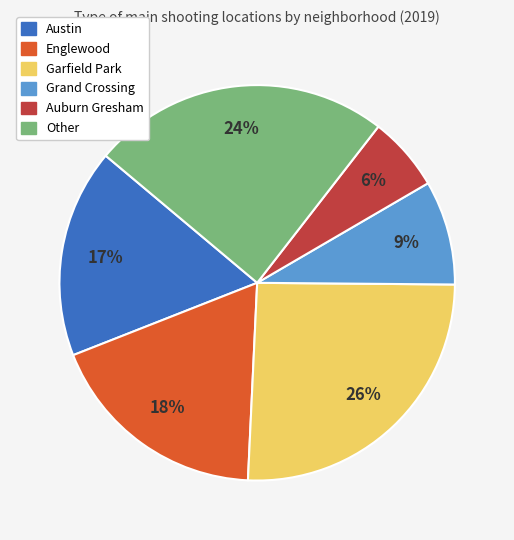

What is the largest slice in the pie chart?

Garfield Park